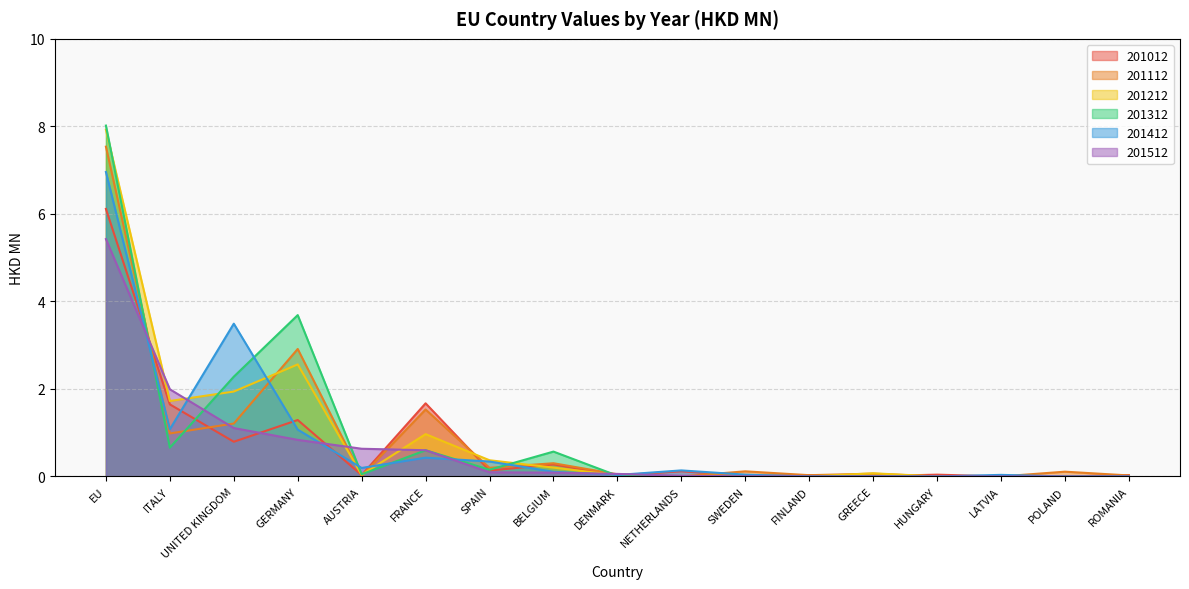

How many lines are shown in the chart?

6